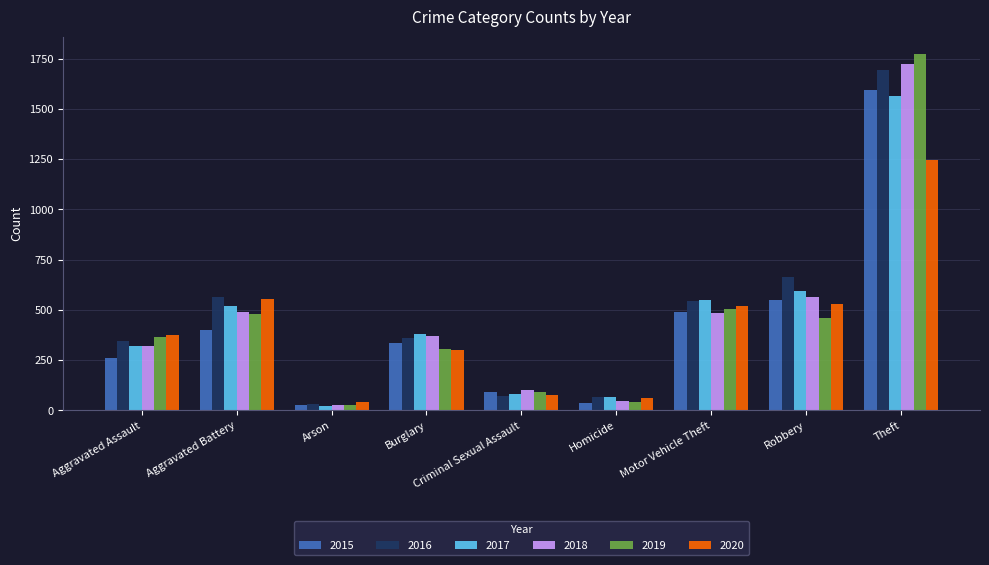

Does the chart contain stacked bars?

No